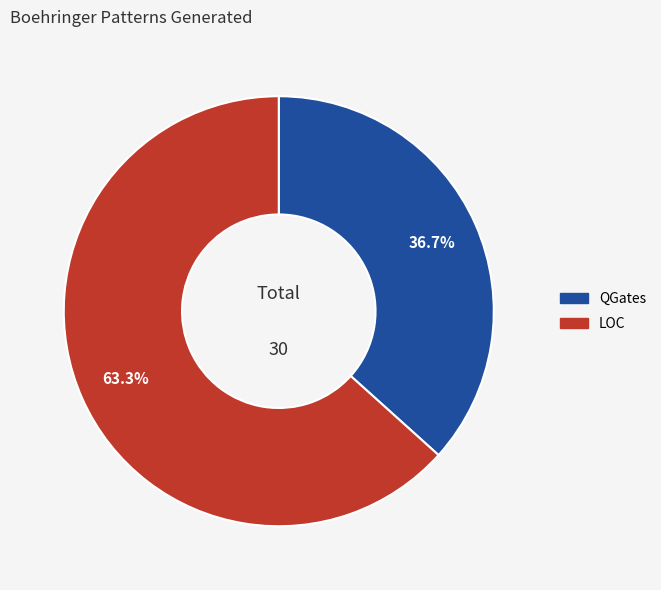

How many segments does this pie chart have?

2